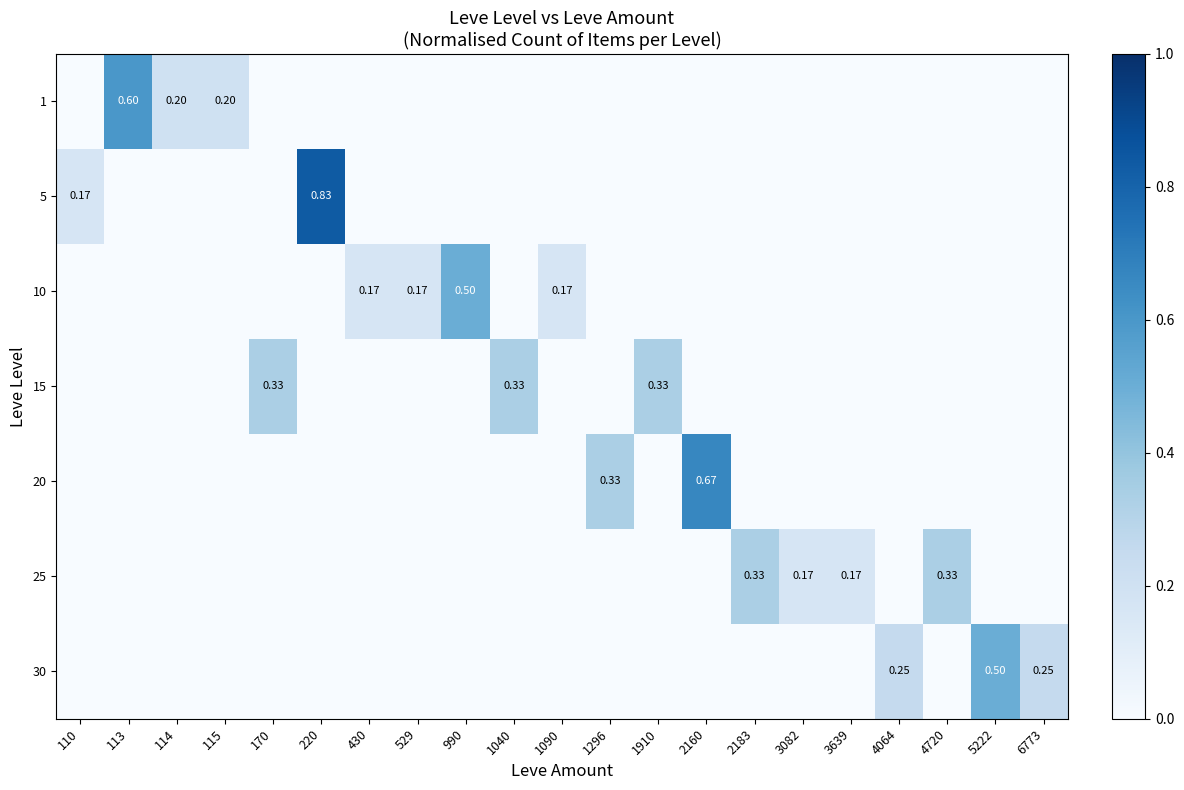

True or false: 10 has a value of 0.0 at 115.

True